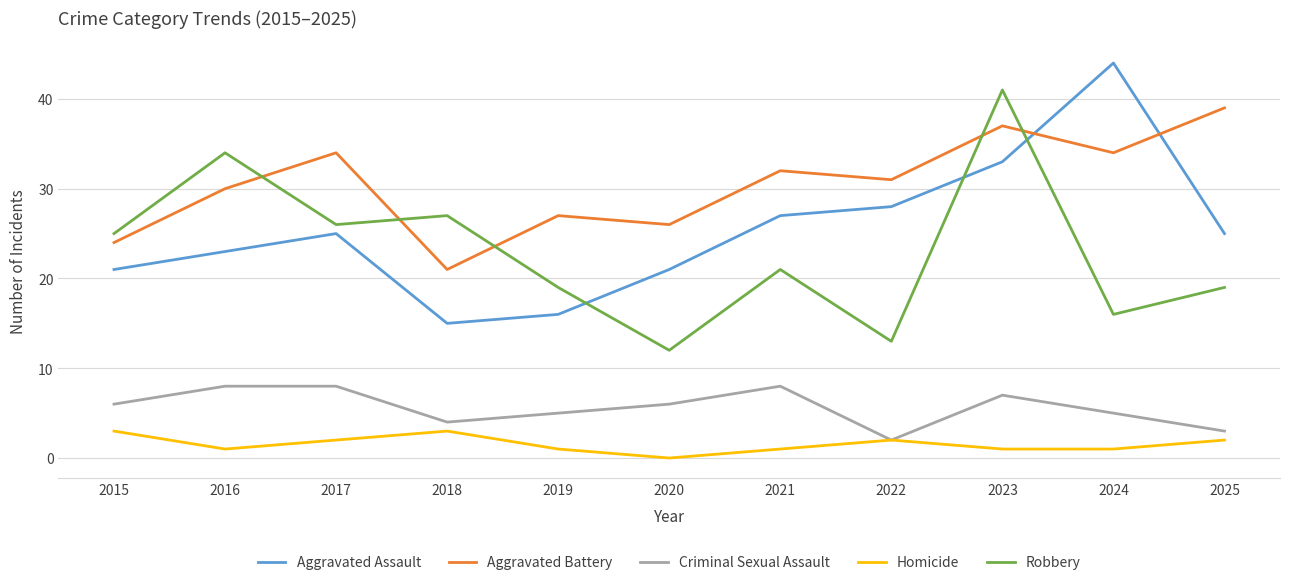

Between which two adjacent categories do Aggravated Assault and Robbery first intersect?

2019 and 2020